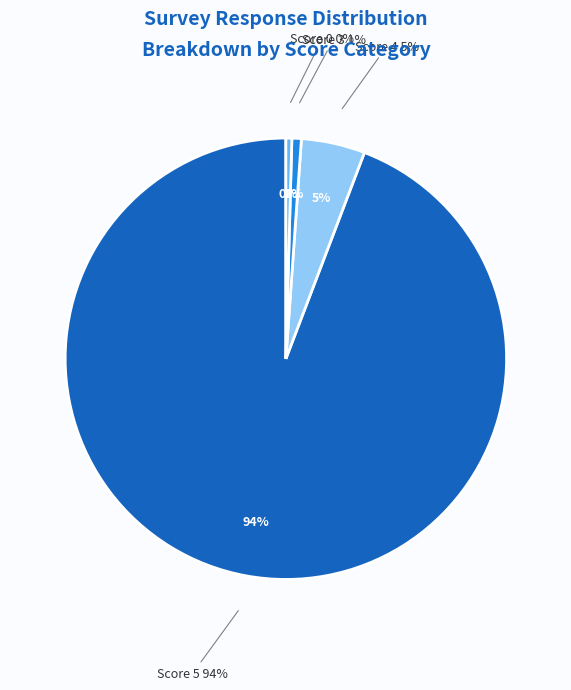

Does any single category account for the majority?

No